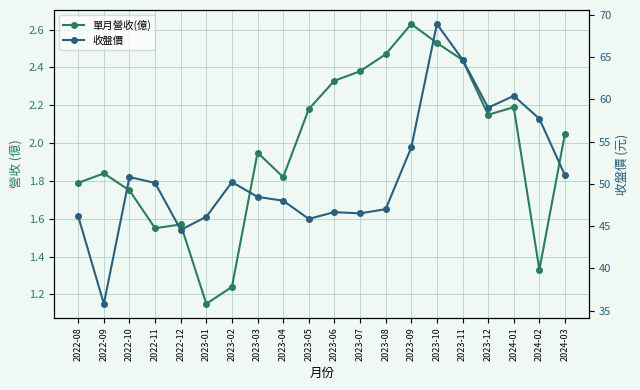

What is the difference between the maximum and minimum values in the 收盤價 series?

33.1